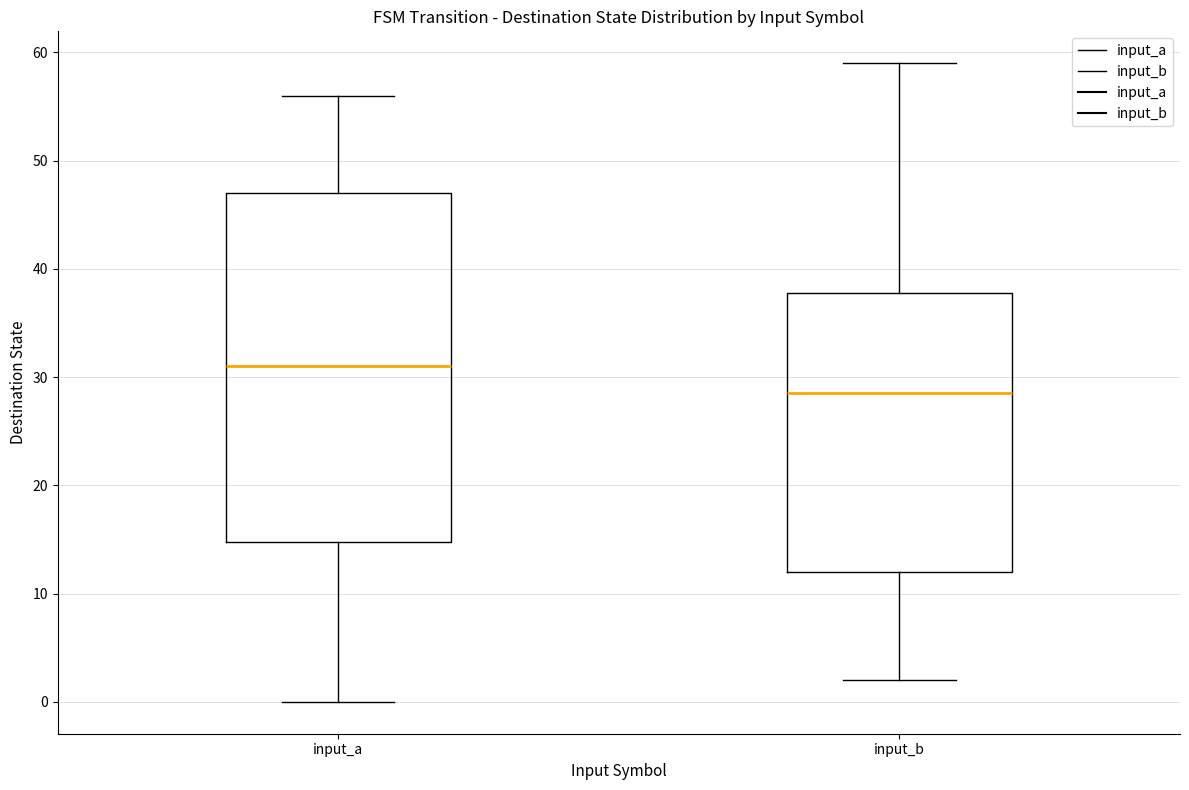

Reading left to right, read every box against the y-axis: the position of its median line, the range the box covers, and the ends of its whiskers. The values are not printed on the chart, so give them approximately, as read against the axis.

input_a: median 31, box 15 to 47, whiskers 0 to 56
input_b: median 29, box 12 to 38, whiskers 2 to 59